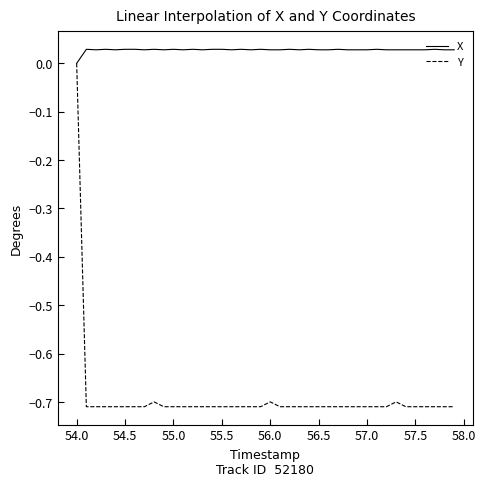

Which series has the largest total across all categories?

X